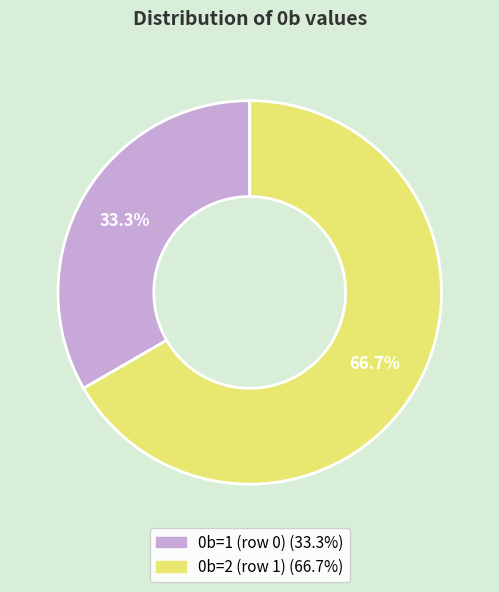

To the nearest percent, what is the difference between the largest and smallest slice percentages?

33%